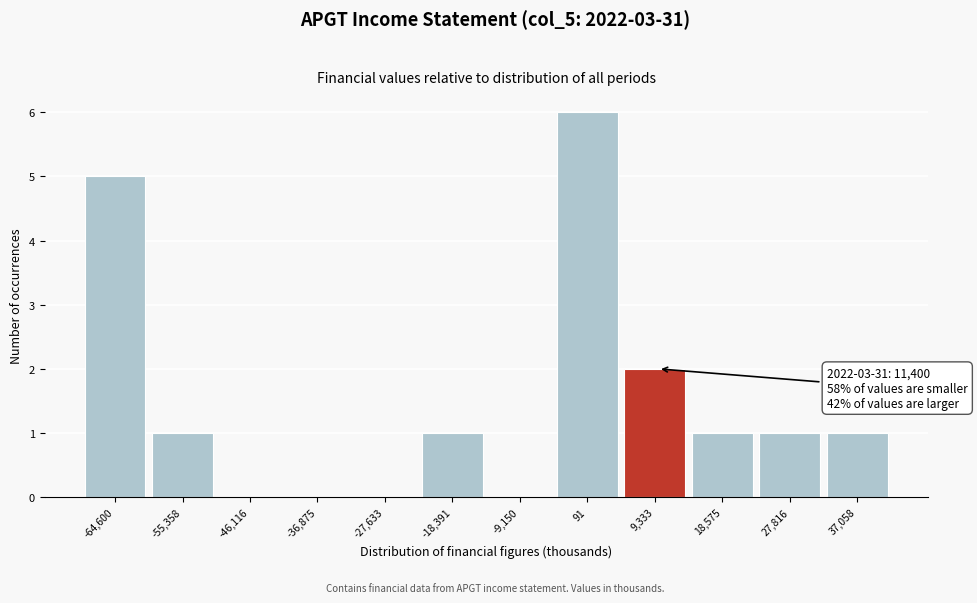

Reading left to right, extract all data points from this chart.

-64,600=5	-55,358=1	-46,116=0	-36,875=0	-27,633=0	-18,391=1	-9,150=0	91=6	9,333=2	18,575=1	27,816=1	37,058=1